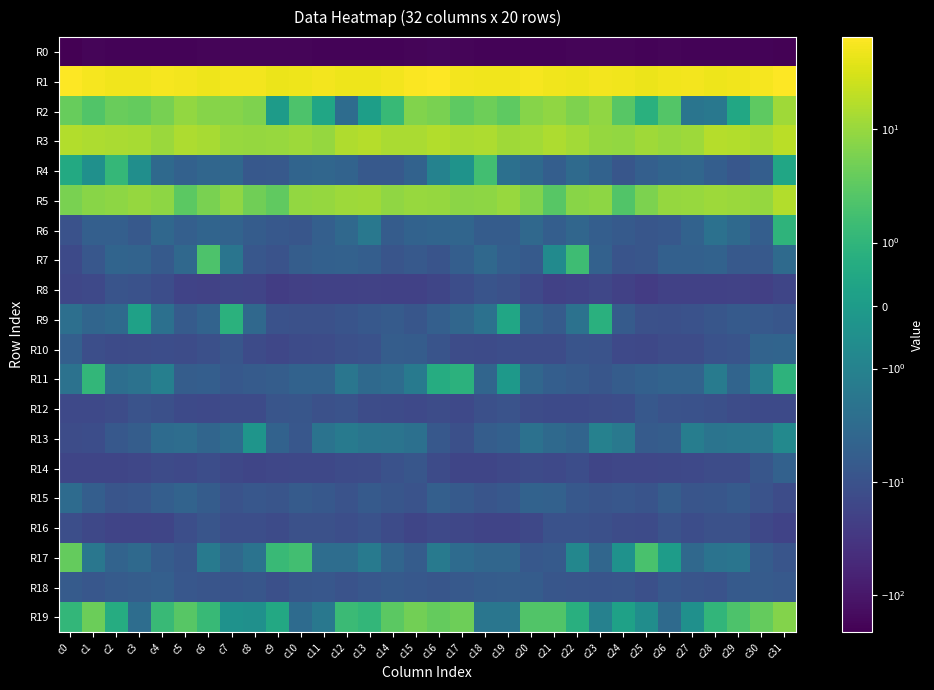

How many data points does each series have?

32